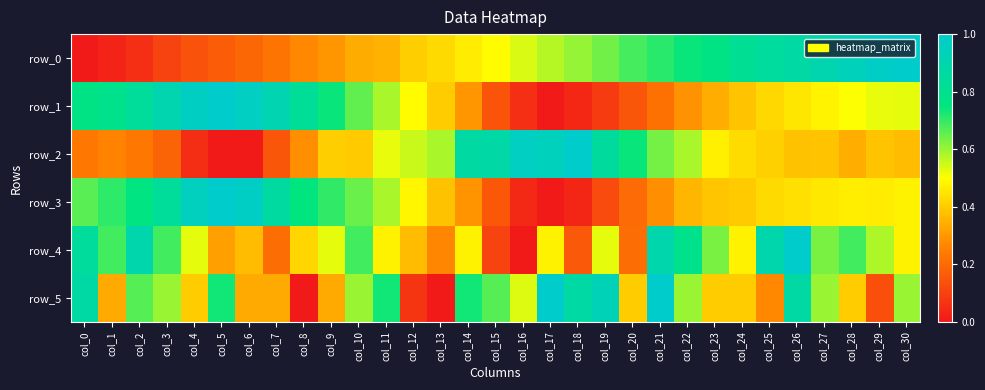

Count the number of categories in the chart.

31